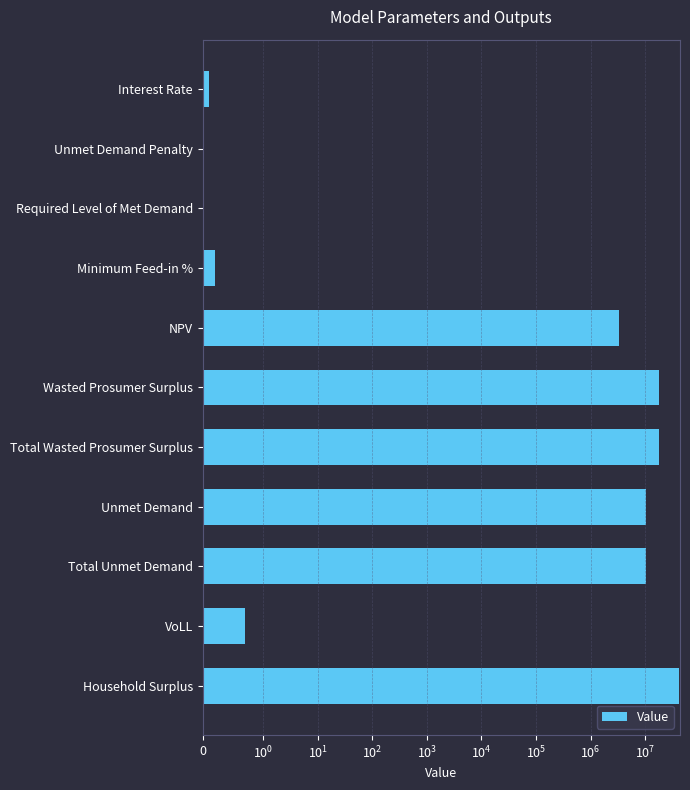

What is the average value?

9245673.0